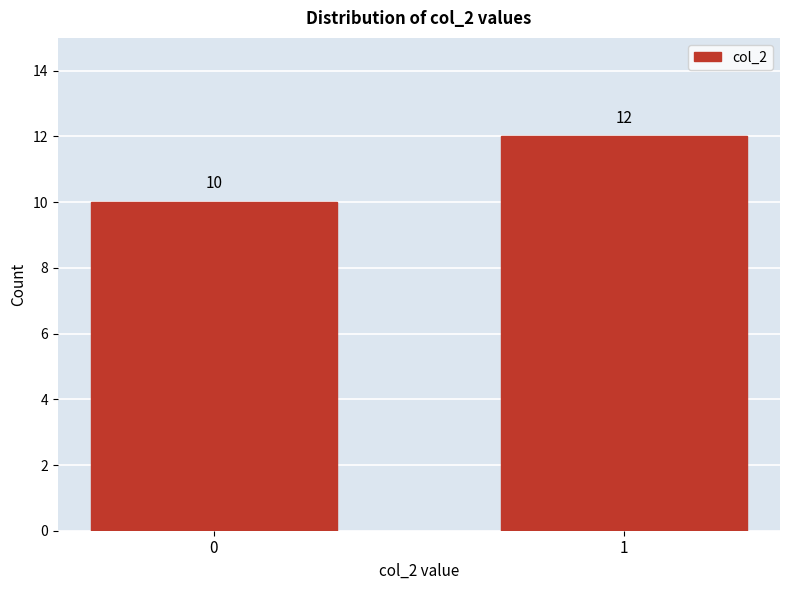

Reading left to right, transcribe all the data shown in this chart.

10	12